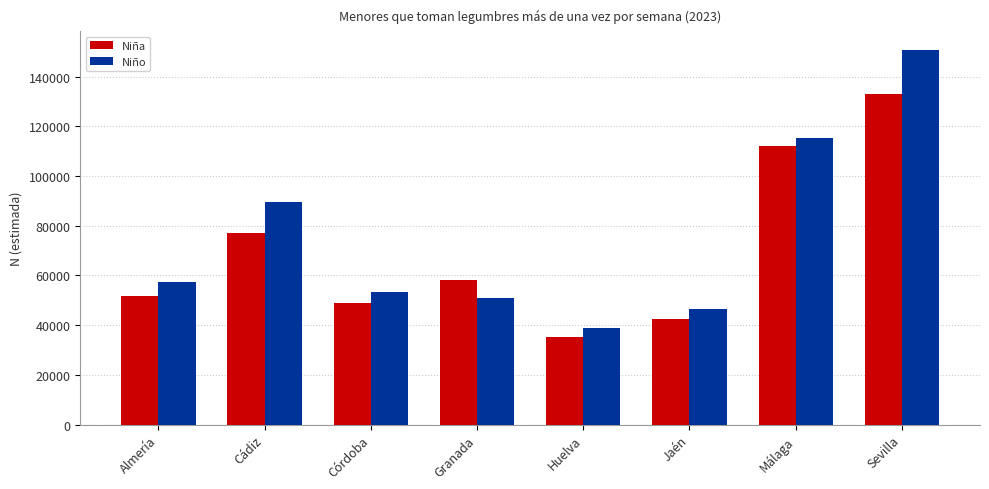

What is the difference between the maximum and minimum values in the Niña series?

97668